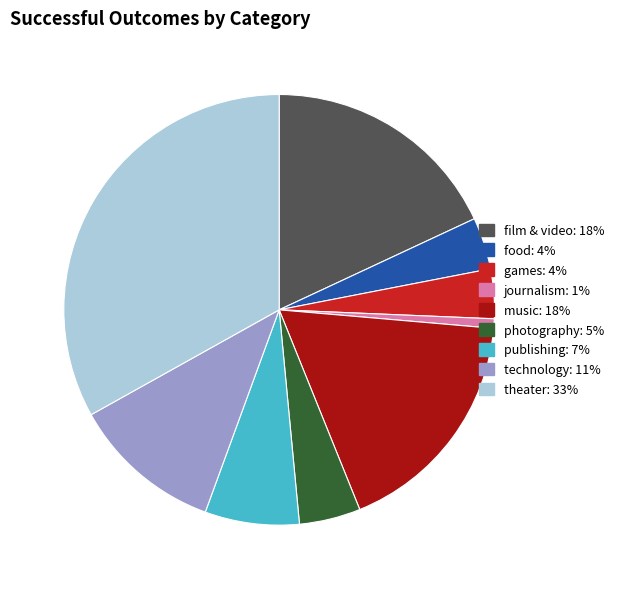

Do games and technology together represent more than half of the pie?

No